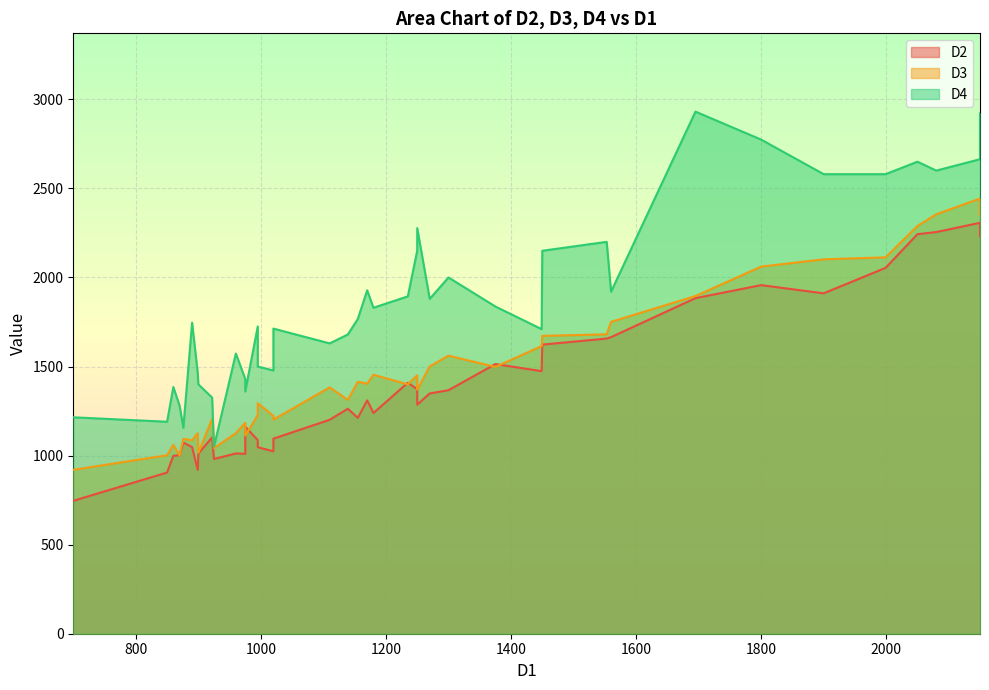

The D2 series shows 1095 at 1020. True or false?

True